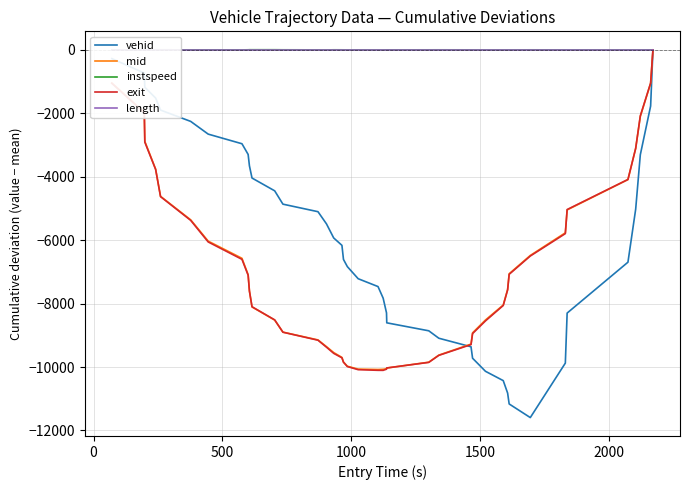

How many values in instspeed are below zero?

18